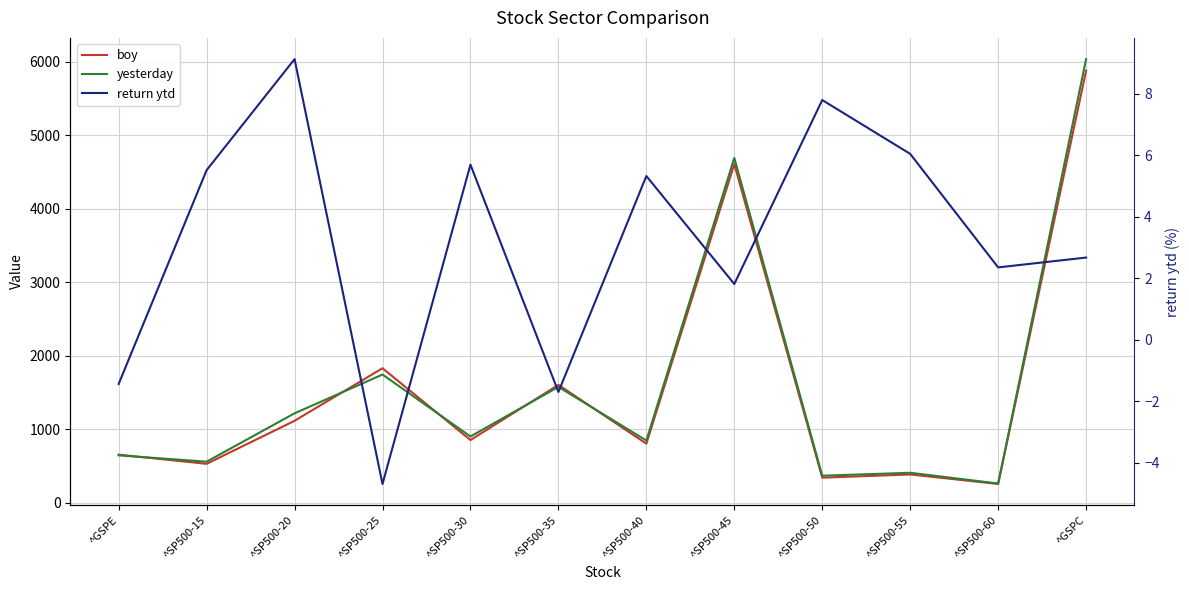

What is the difference between the maximum and minimum values in the boy series?

5625.7